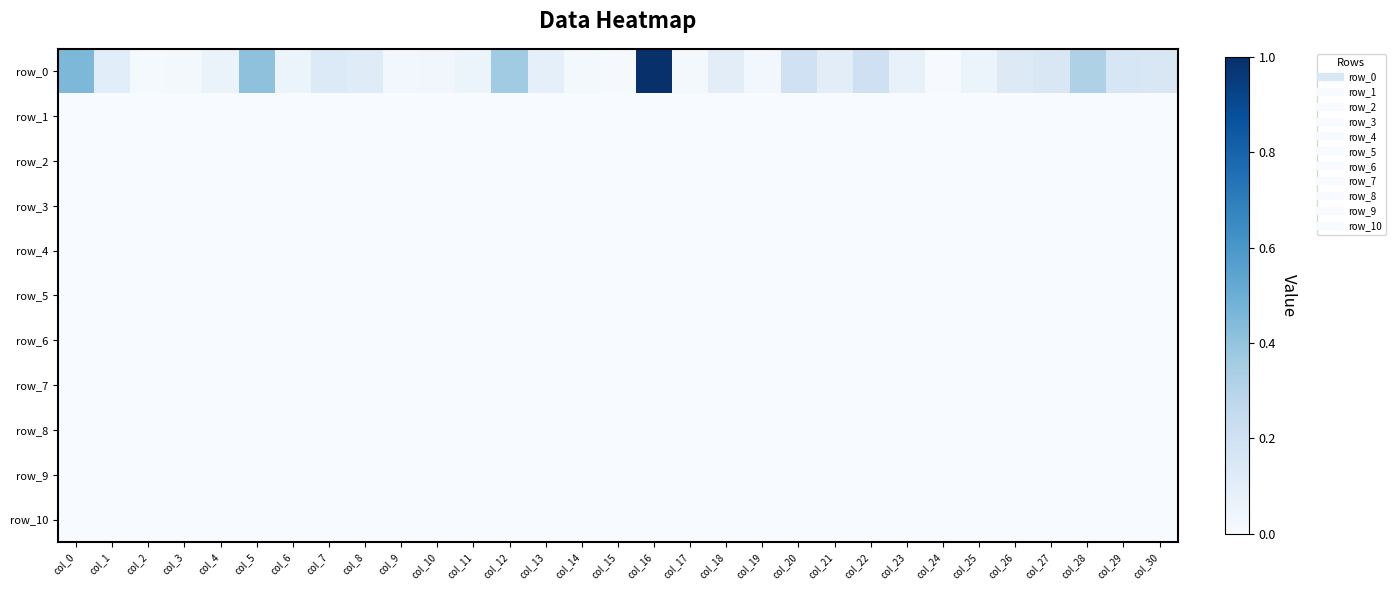

Between col_12 and col_13, which series saw the biggest shift?

row_0